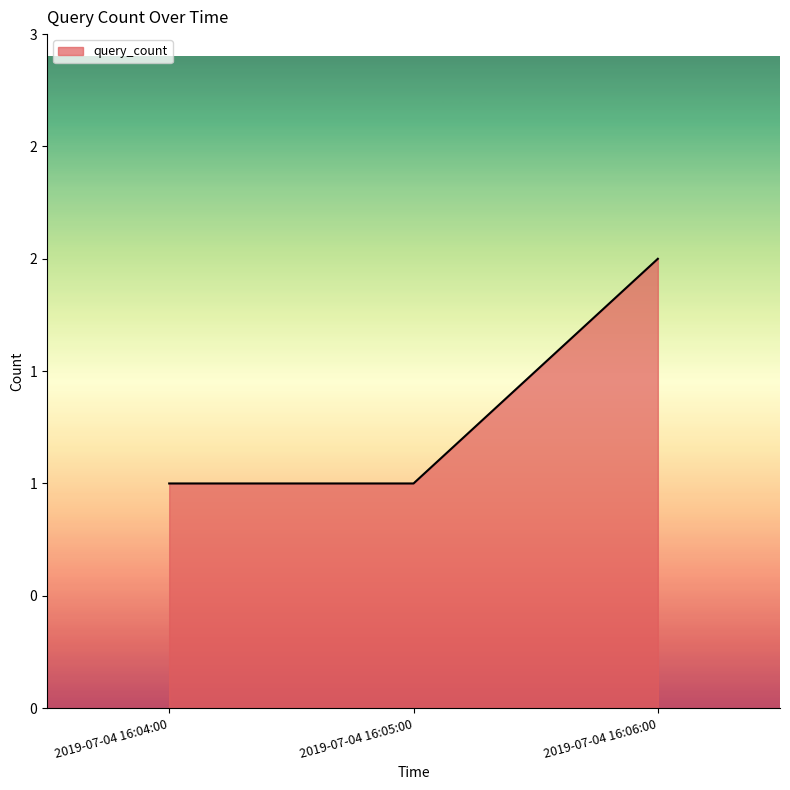

Rank the categories by value from lowest to highest.

2019-07-04 16:04:00, 2019-07-04 16:05:00, 2019-07-04 16:06:00